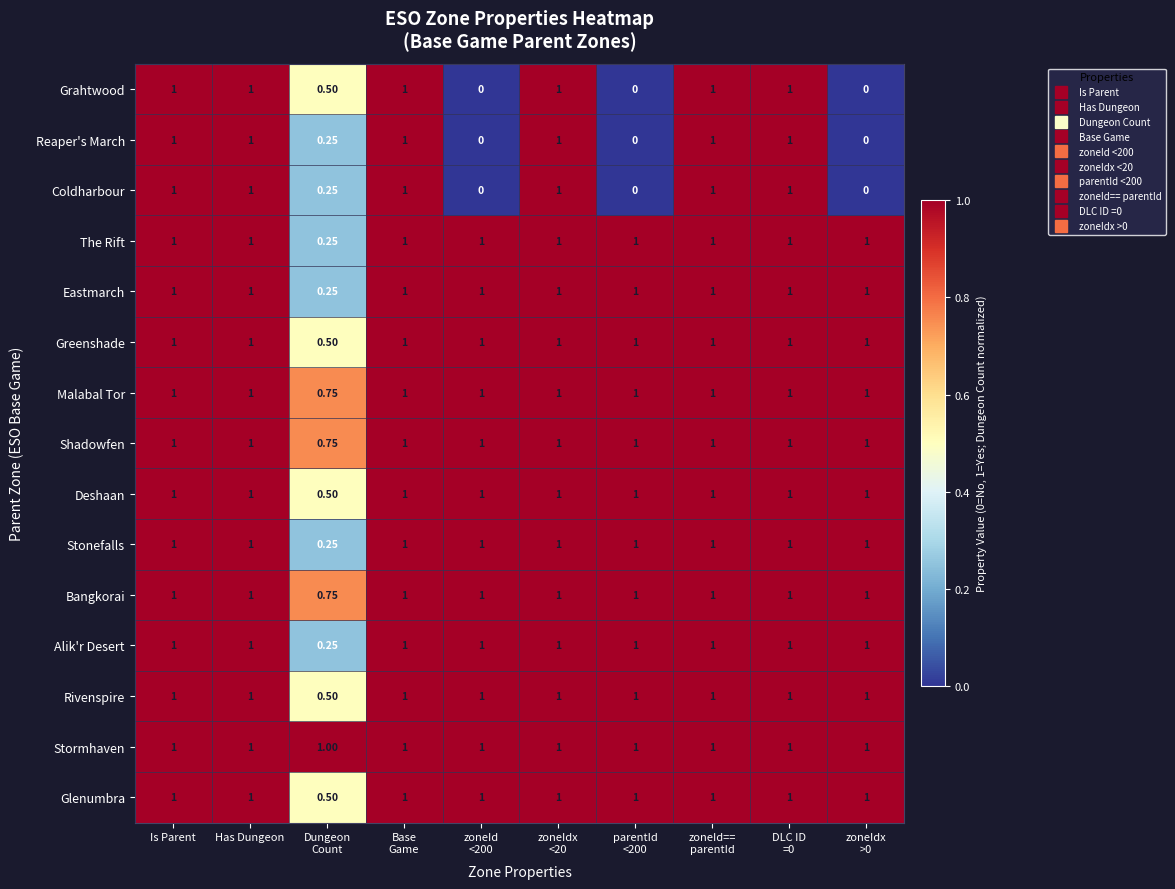

Which series has the largest total across all categories?

Stormhaven